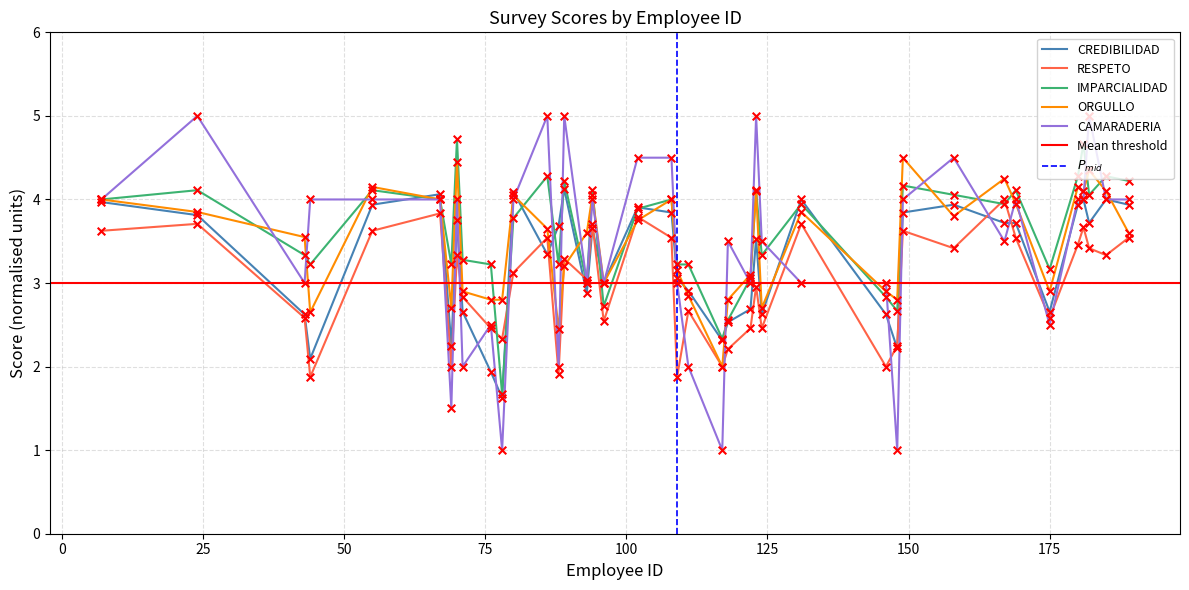

What is the maximum value for RESPETO?

4.0